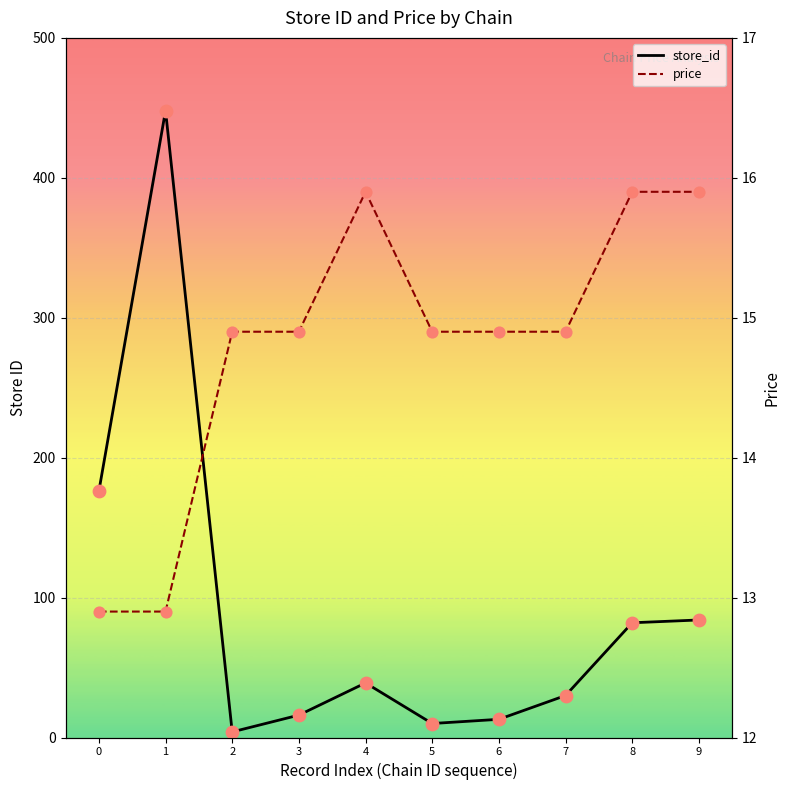

At which category is the sum across all series the highest?

1